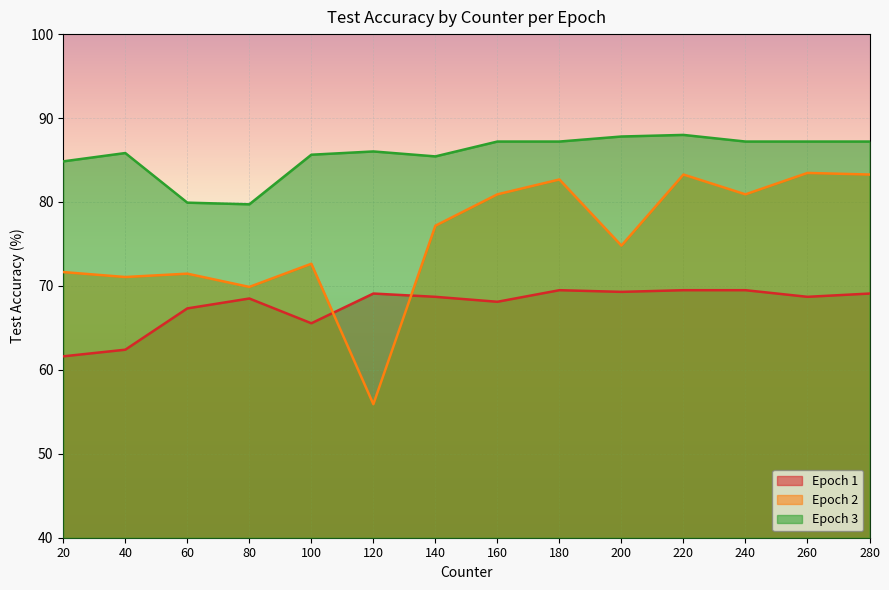

True or false: Epoch 2 has a value of 25.0 at 140.

False